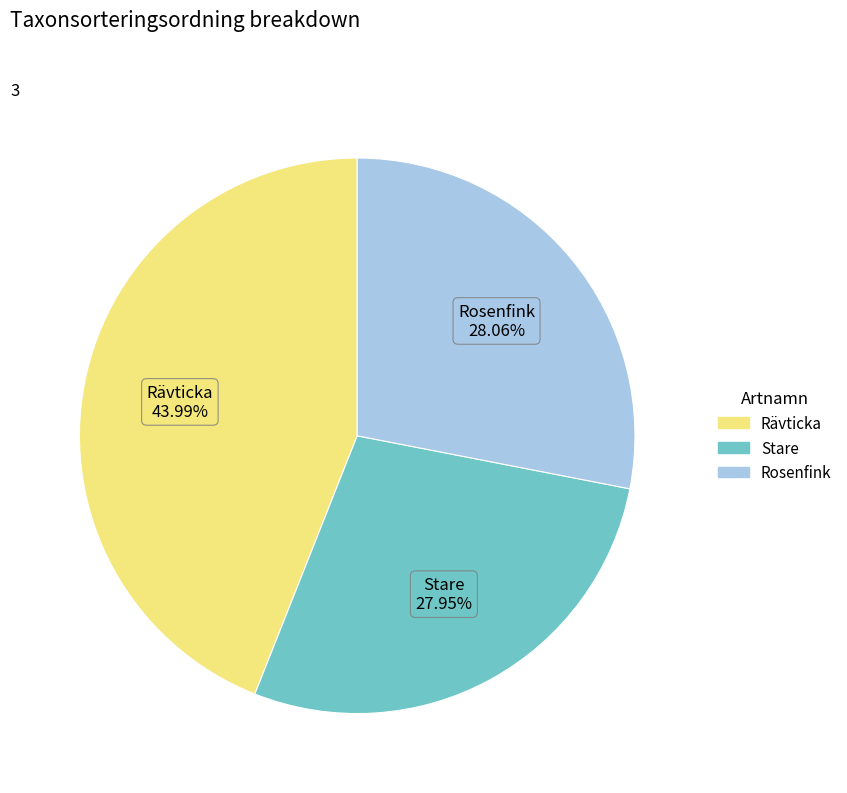

What portion of the pie excludes Stare?

72.1%